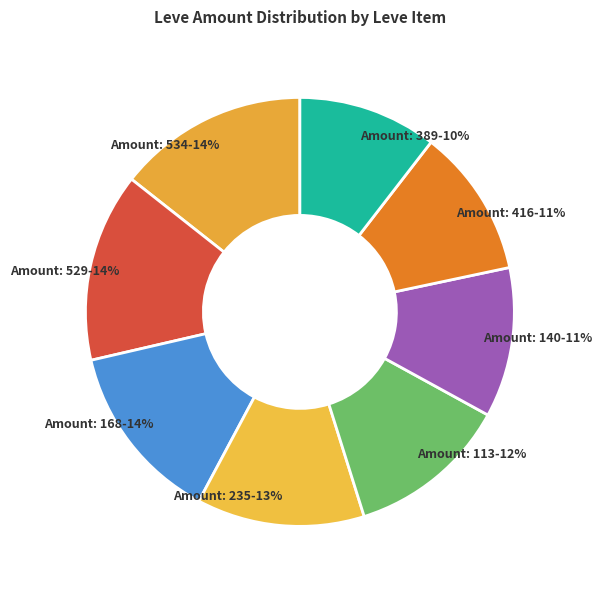

Between Amount: 113-12% and Amount: 416-11%, which is larger?

Amount: 113-12%